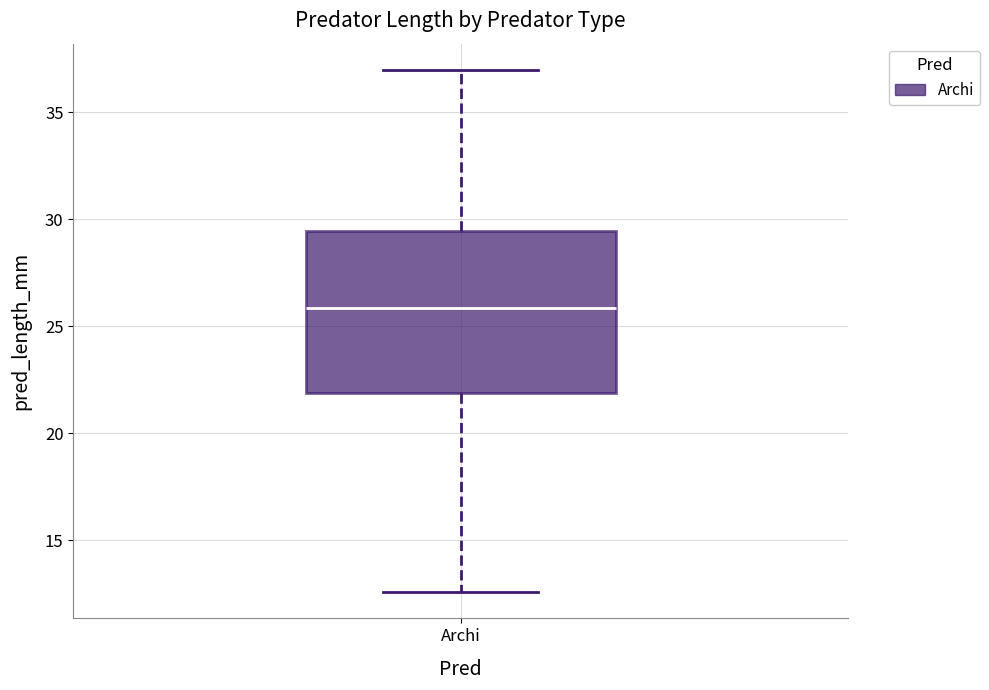

Where does the median line of the box for Archi sit on the y-axis? The values are not printed on the chart, so give them approximately, as read against the axis.

26.0